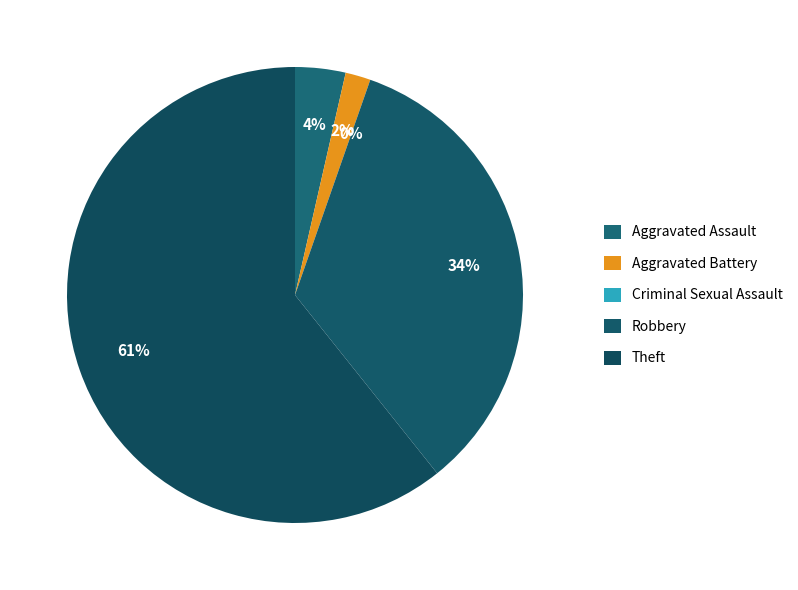

To the nearest percent, what is the difference between the largest and smallest slice percentages?

61%